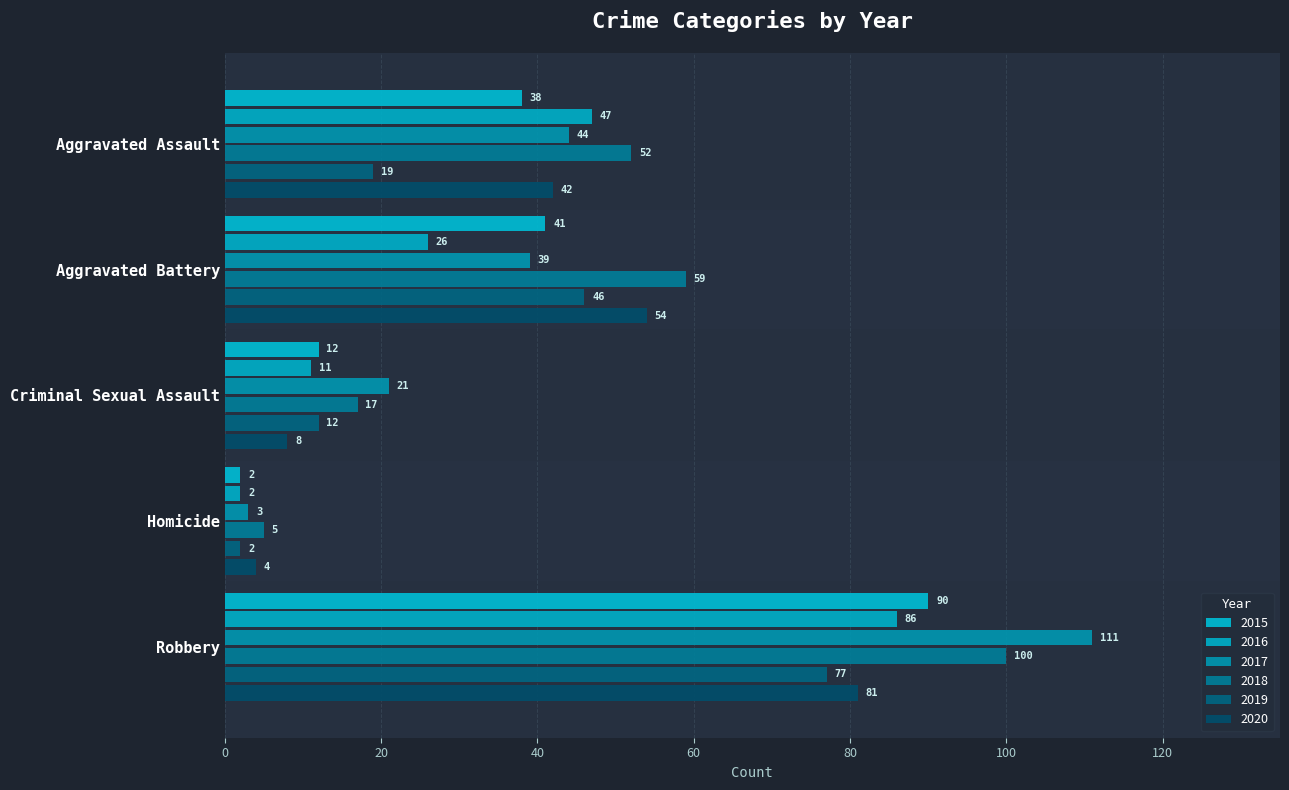

The value of 2018 at Homicide is 7. True or false?

False